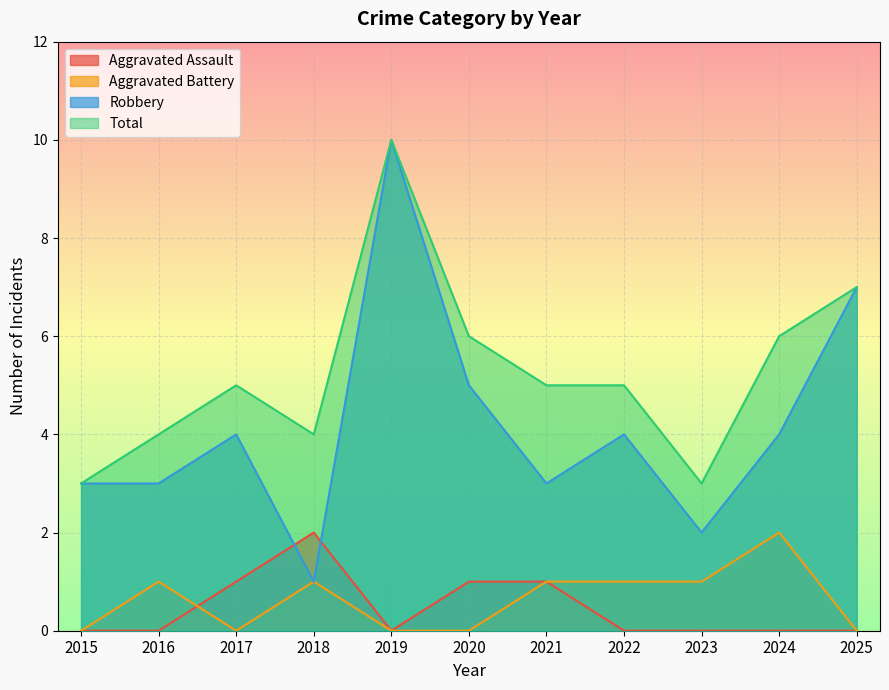

At which category is the sum across all series the highest?

2019